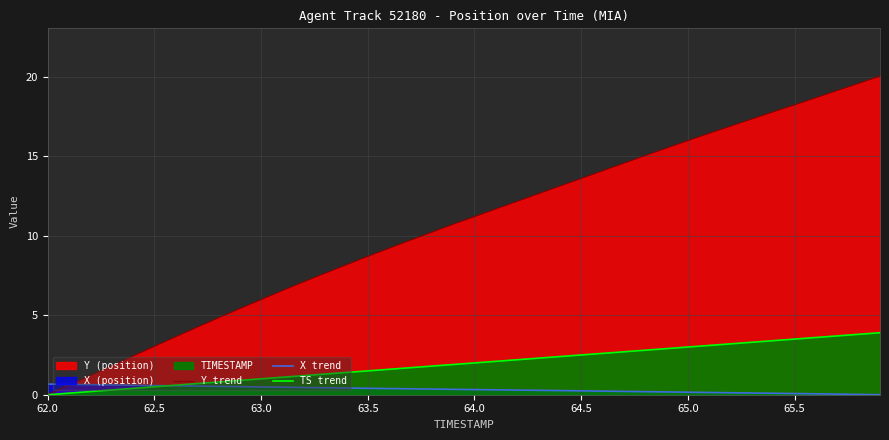

What is the label of the 33rd point from the right?

65.5